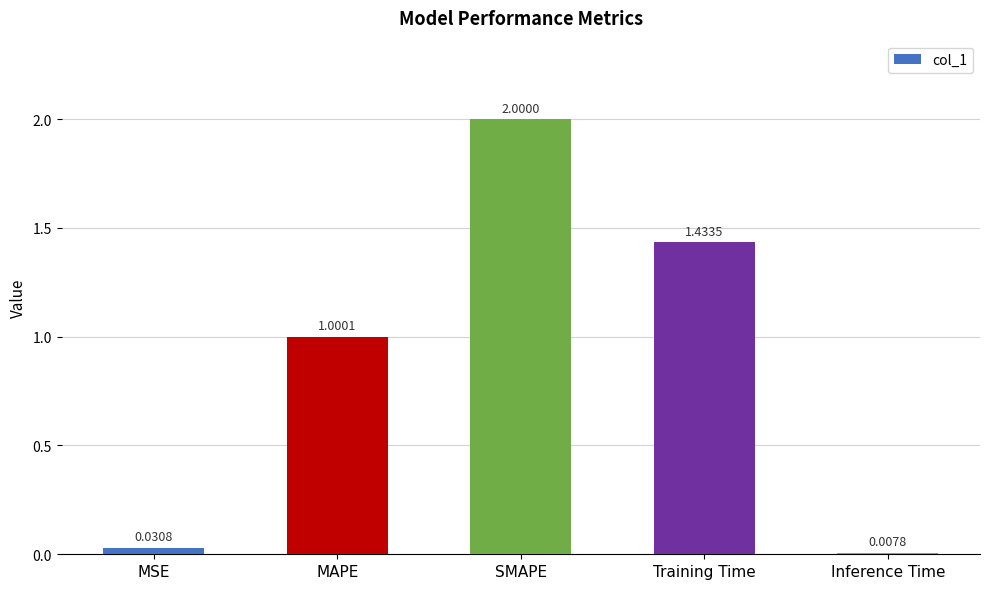

How many bars are there in total?

5